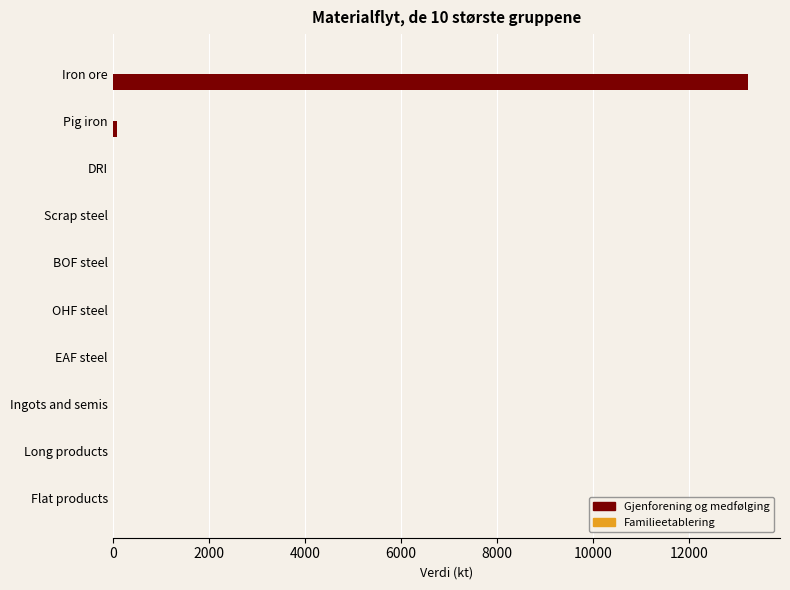

Which has a higher value, EAF steel or Iron ore?

Iron ore